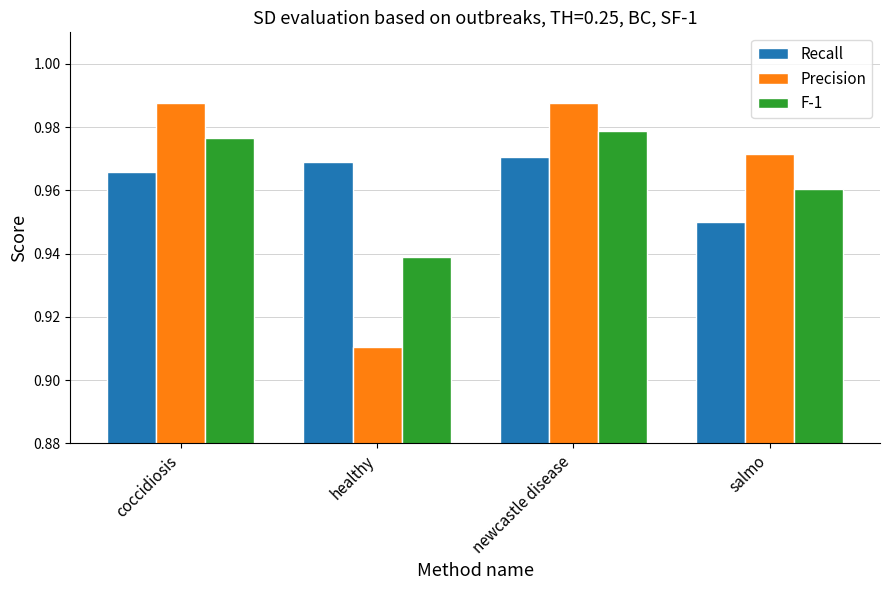

At which label is Precision closest to 0?

healthy